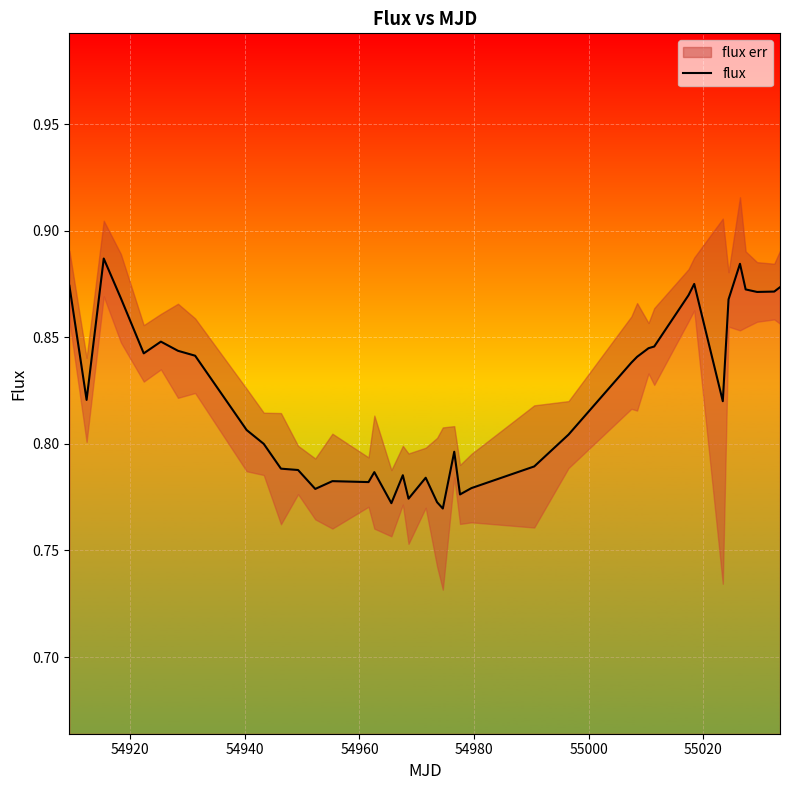

The chart shows a value of 1.3 at 32. True or false?

False